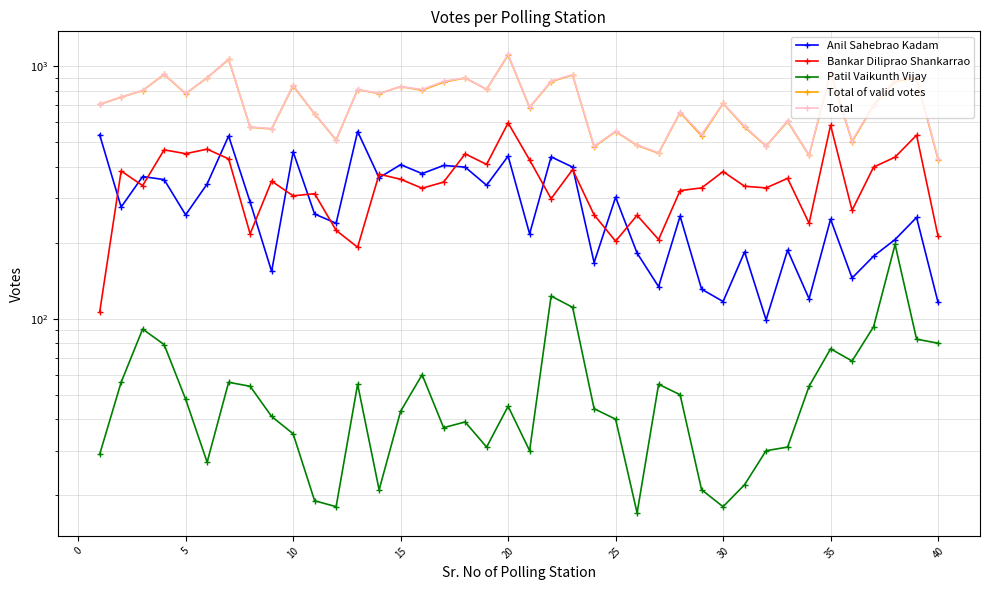

Reading right to left, list all the values displayed in this chart.

Anil Sahebrao Kadam: 116	252	206	177	145	248	120	187	99	184	117	131	255	134	182	303	167	399	438	217	441	338	399	405	376	408	362	552	239	260	459	154	290	530	342	258	356	366	277	536
Bankar Diliprao Shankarrao: 212	534	437	399	269	585	239	360	330	335	383	330	322	206	257	203	258	390	299	426	597	409	450	348	329	357	374	192	224	313	307	351	217	430	470	451	467	337	385	106
Patil Vaikunth Vijay: 80	83	197	93	68	76	54	31	30	22	18	21	50	55	17	40	44	111	123	30	45	31	39	37	60	43	21	55	18	19	35	41	54	56	27	48	79	91	56	29
Total of valid votes: 427	896	873	700	503	942	444	605	483	574	713	530	656	453	486	552	480	924	870	687	1109	811	900	866	804	832	780	809	511	648	837	565	574	1065	901	780	929	802	755	707
Total: 431	908	885	704	508	953	446	609	484	579	715	538	660	455	488	554	483	927	875	689	1117	812	901	873	810	832	781	810	513	650	843	567	575	1070	903	782	933	803	756	708